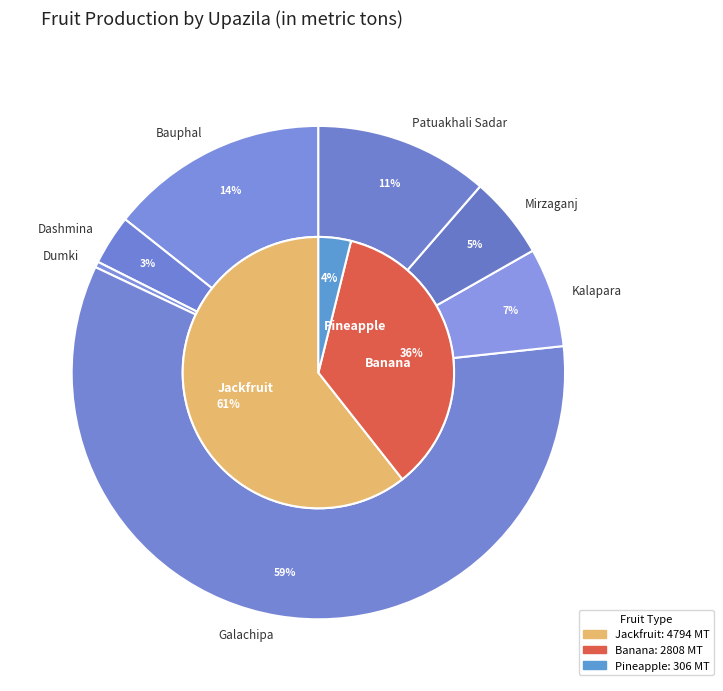

Between Dumki and Mirzaganj, which is larger?

Mirzaganj